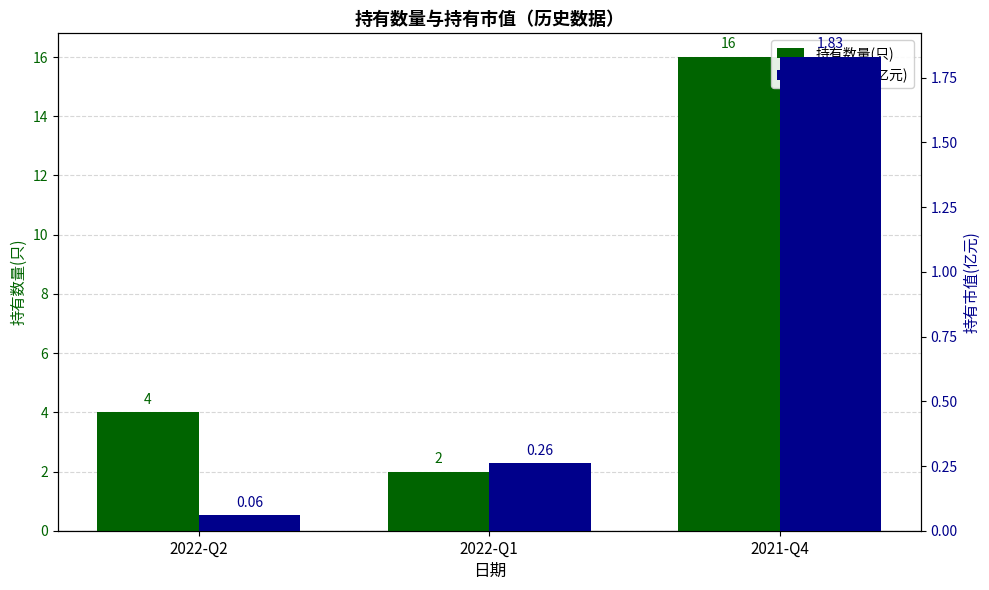

Which series changed the most between 2022-Q2 and 2022-Q1?

持有数量(只)